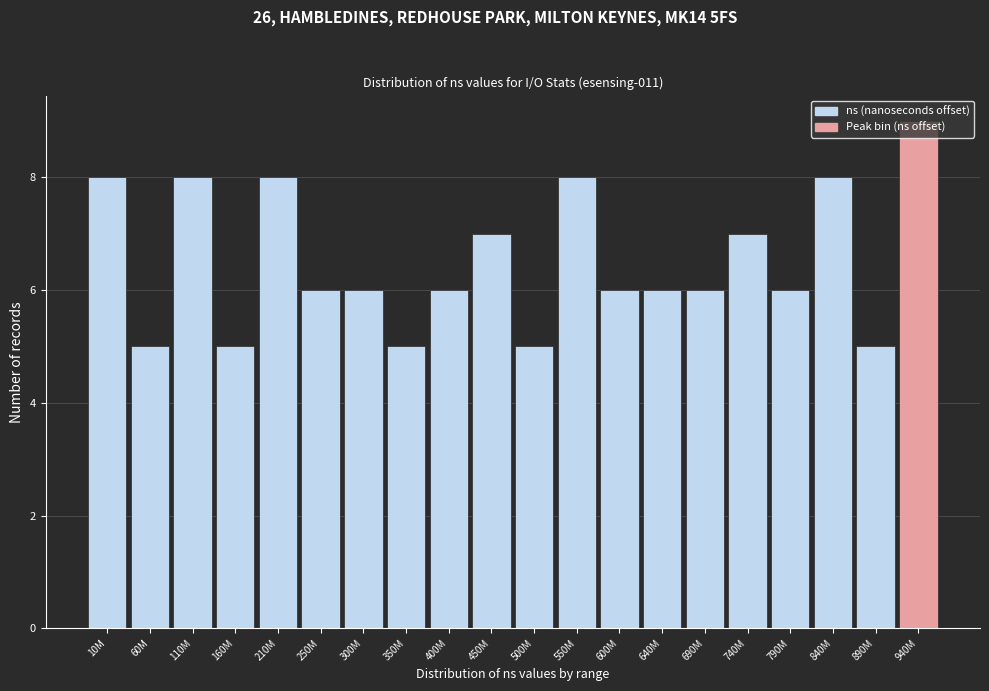

What is the minimum value shown in the chart?

5